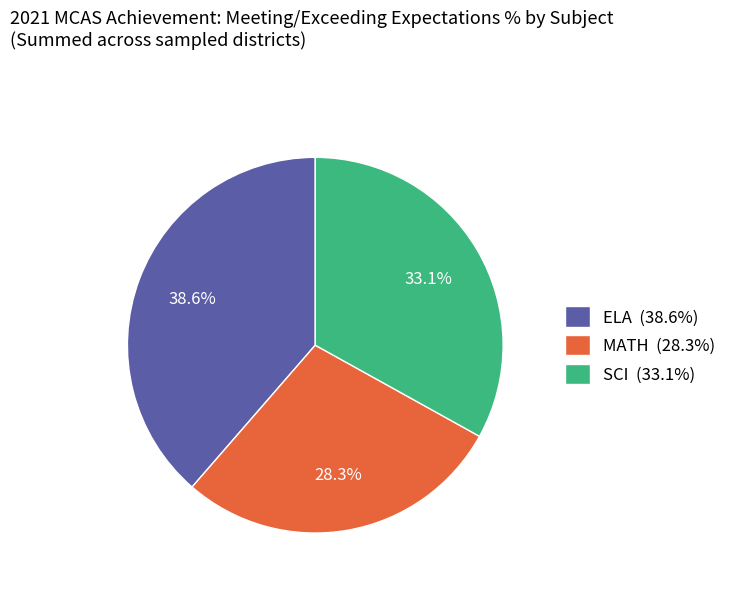

Rank the categories by value from highest to lowest.

ELA (38.6%), SCI (33.1%), MATH (28.3%)